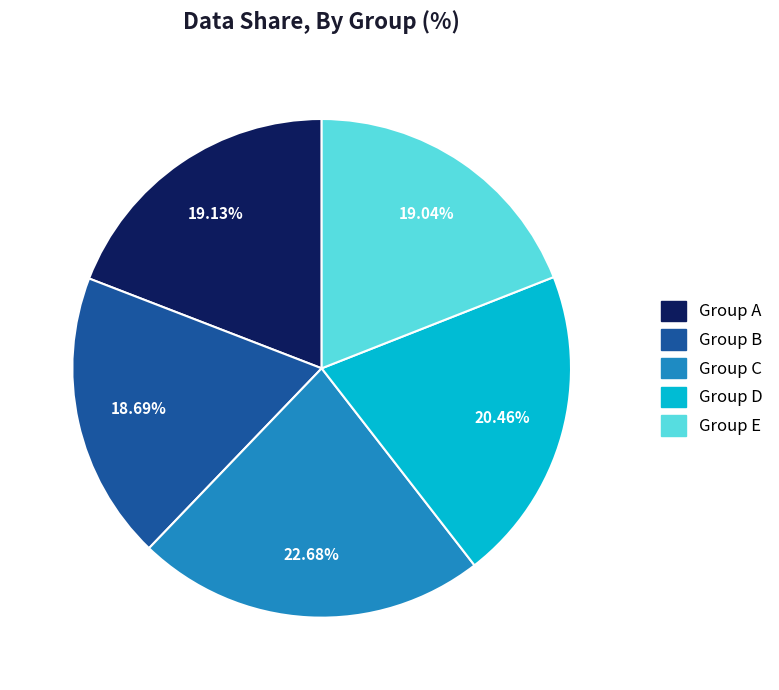

Is there any slice that represents more than half of the pie?

No